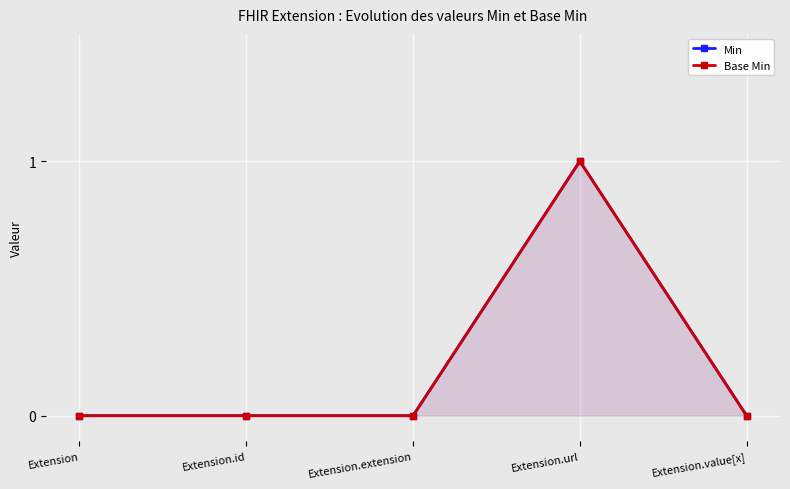

Between Extension.extension and Extension.url, which series saw the biggest shift?

Min